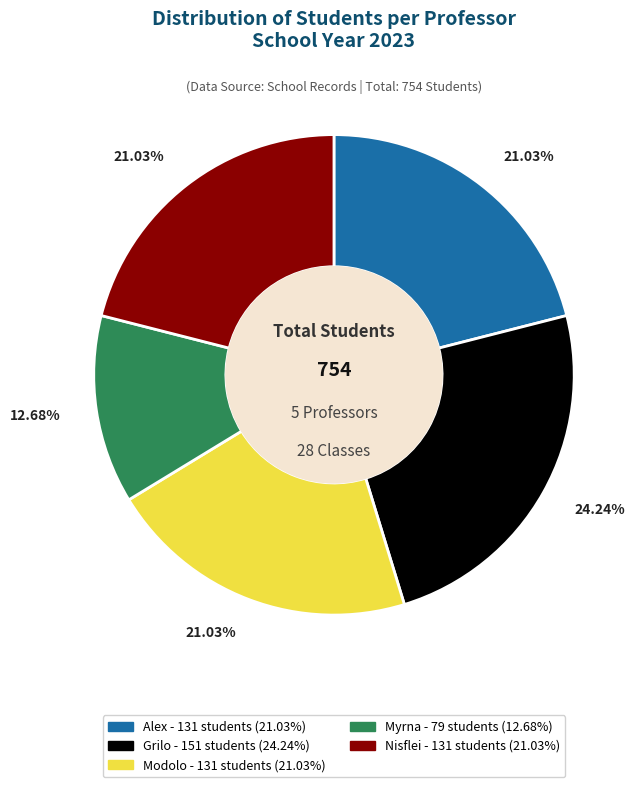

To the nearest percent, what is the difference between the largest and smallest slice percentages?

12%